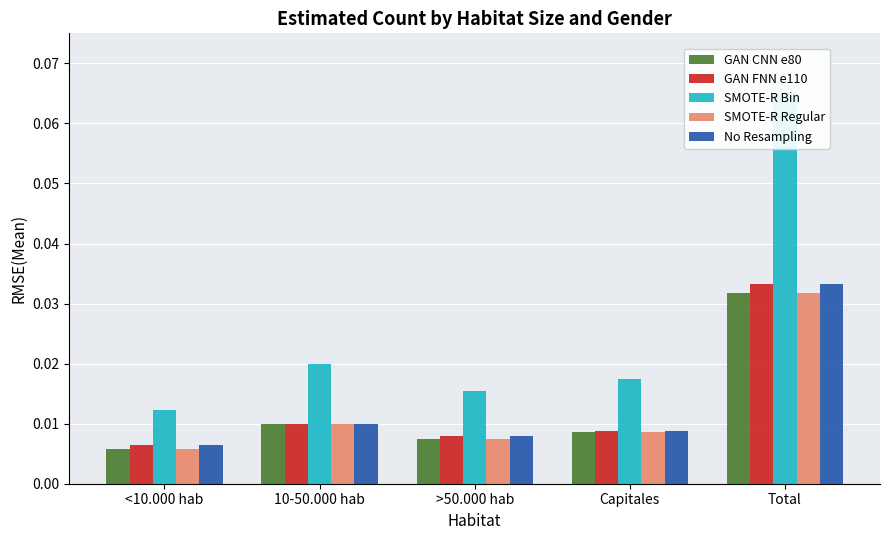

Is it true that No Resampling equals 0.0 at <10.000 hab?

True